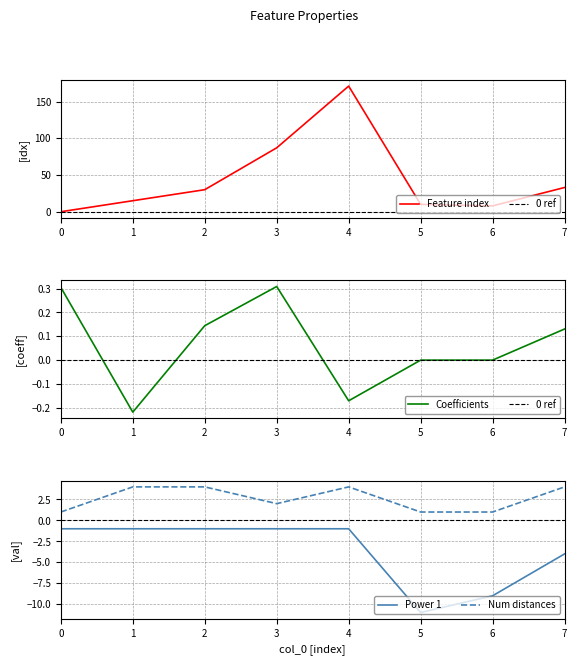

Is it true that Num distances equals 3 at 2?

False